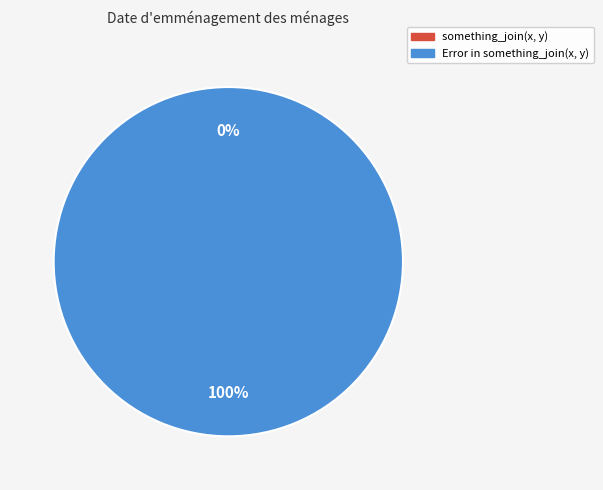

Which has a higher value, Error in something_join(x, y) or something_join(x, y)?

Error in something_join(x, y)